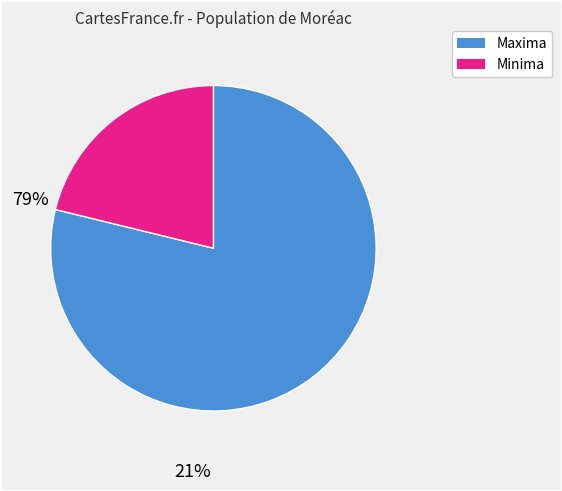

Rank the categories by value from lowest to highest.

Minima, Maxima